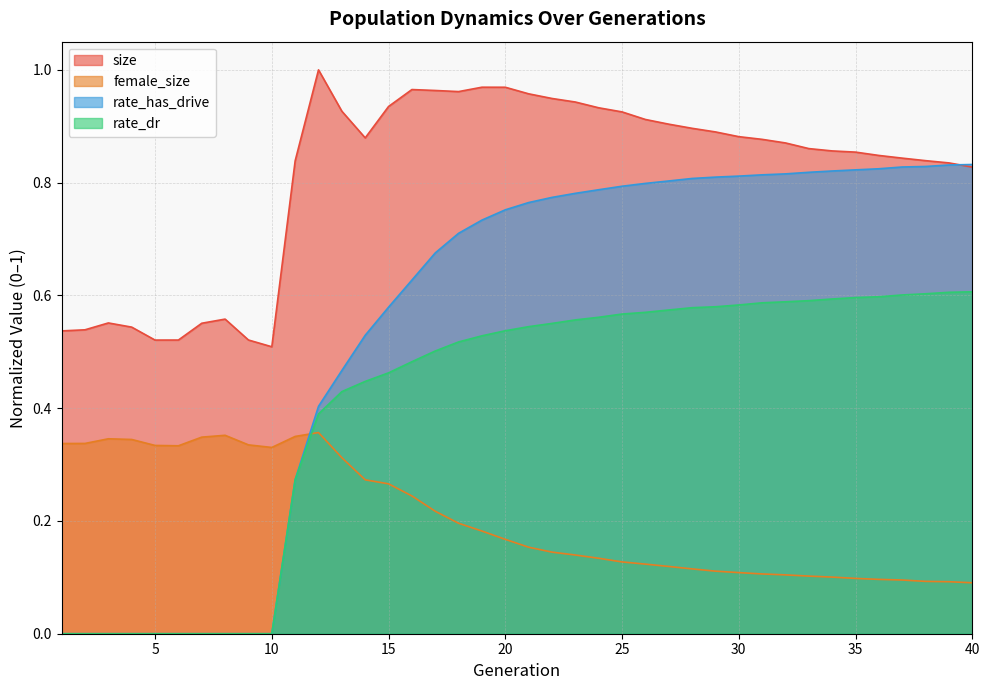

Which category has the lowest value in the rate_dr series?

1